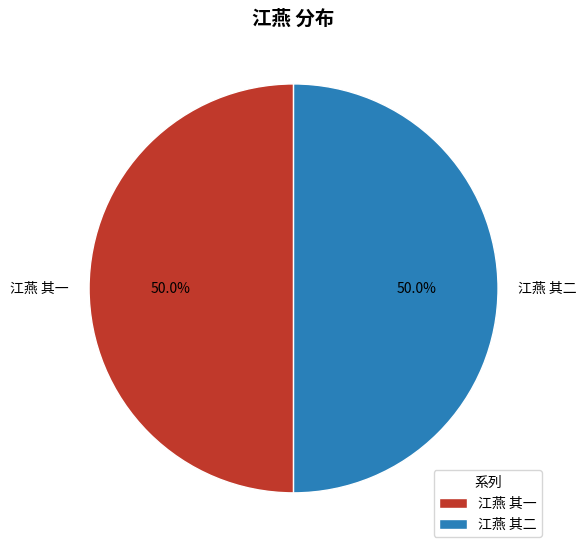

How many slices are in this pie chart?

2